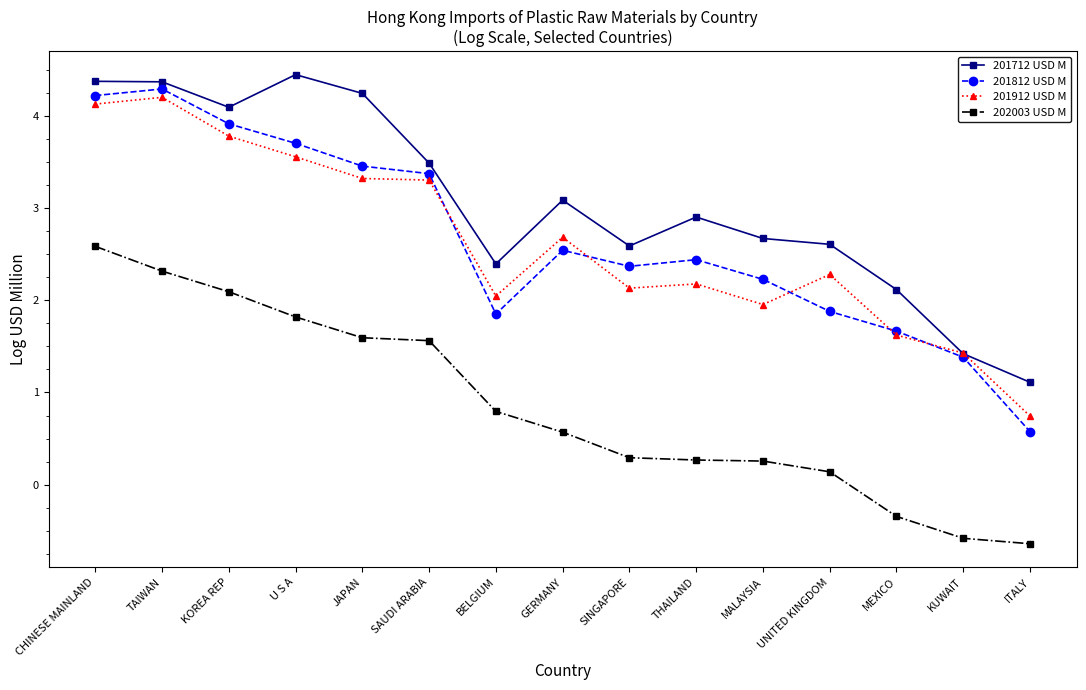

What is the difference between the maximum and minimum values in the 201912 USD M series?

3.5